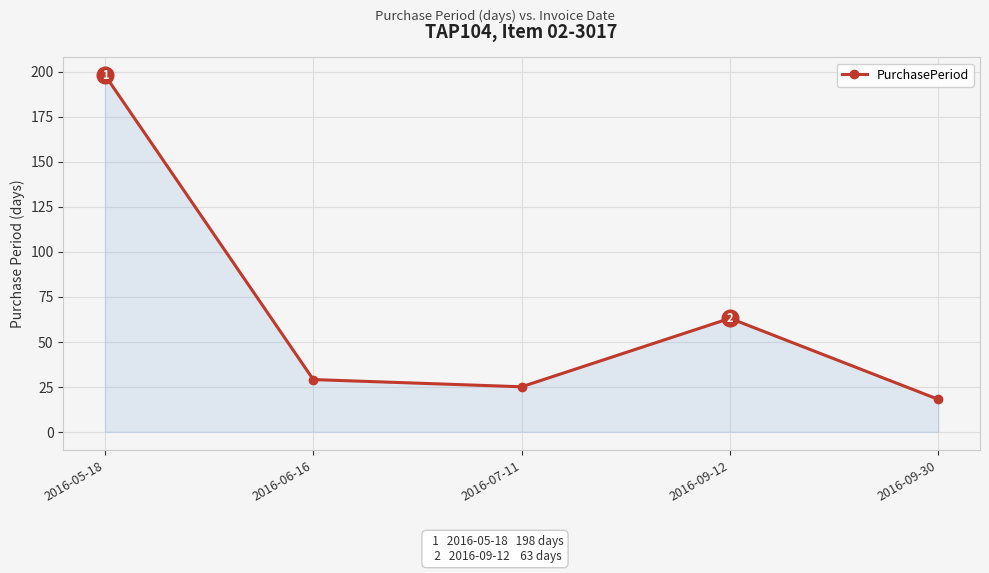

Rank the categories by value from lowest to highest.

2016-09-30, 2016-07-11, 2016-06-16, 2016-09-12, 2016-05-18